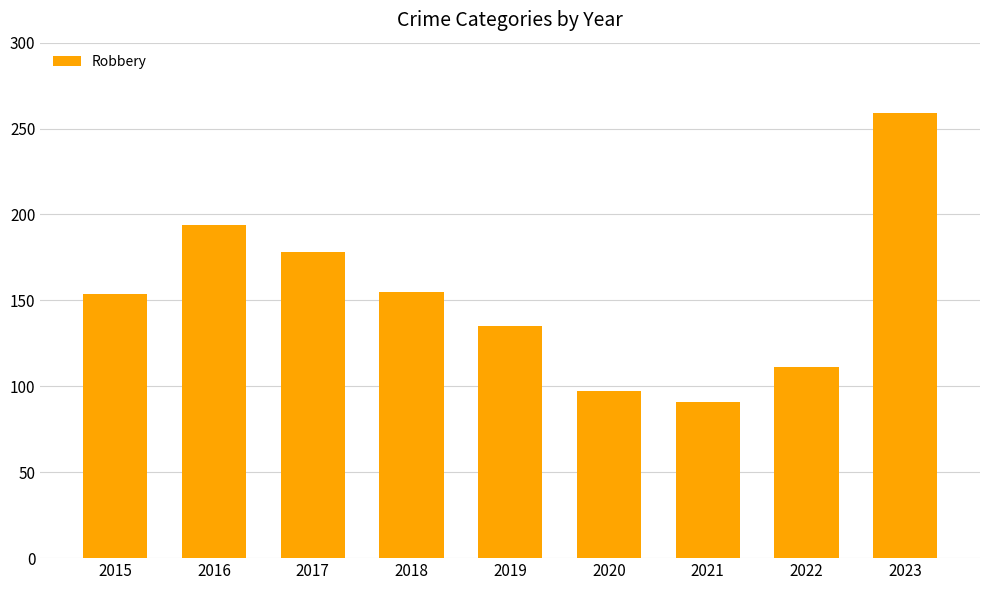

True or false: the data shows 289 at 2016.

False